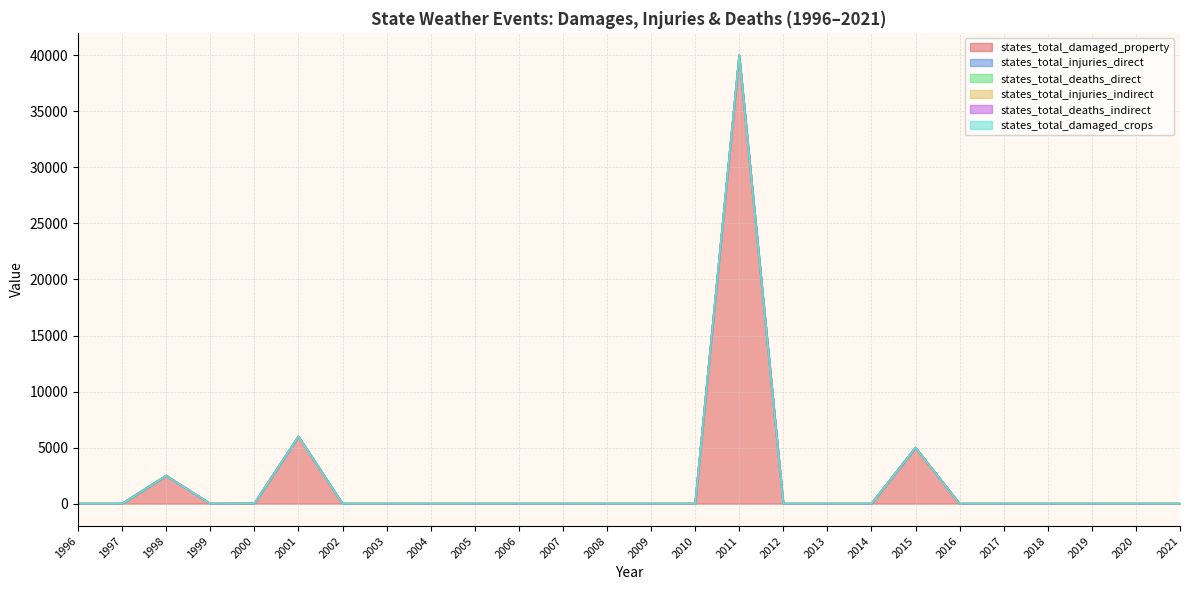

The value of states_total_deaths_indirect at 2009 is 0. True or false?

True